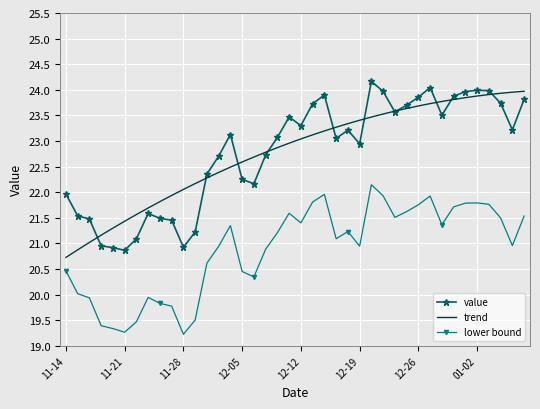

What is the minimum value shown in the chart?

19.2